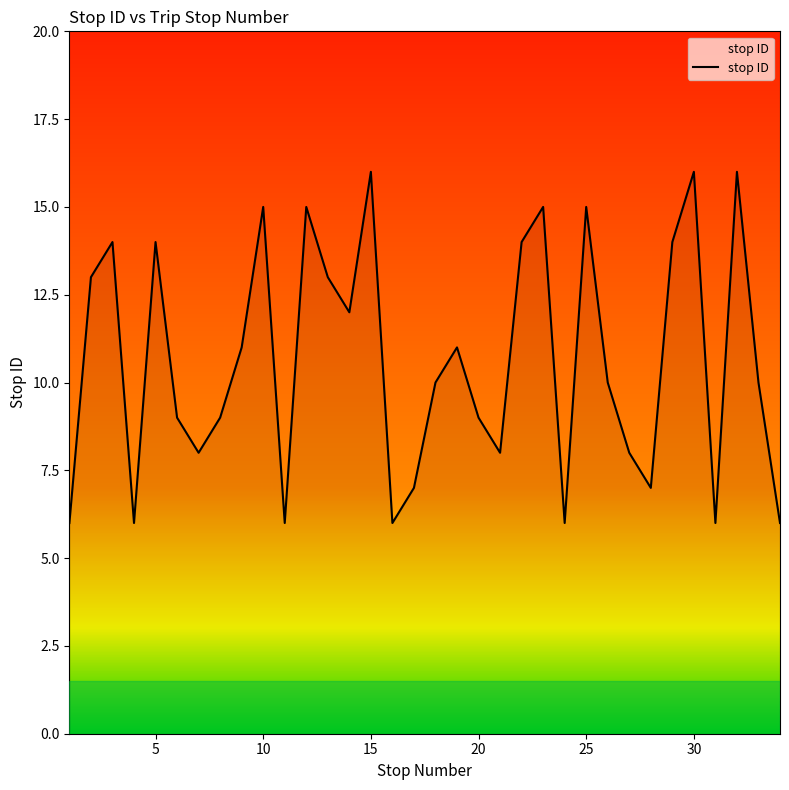

What is the maximum value shown in the chart?

16